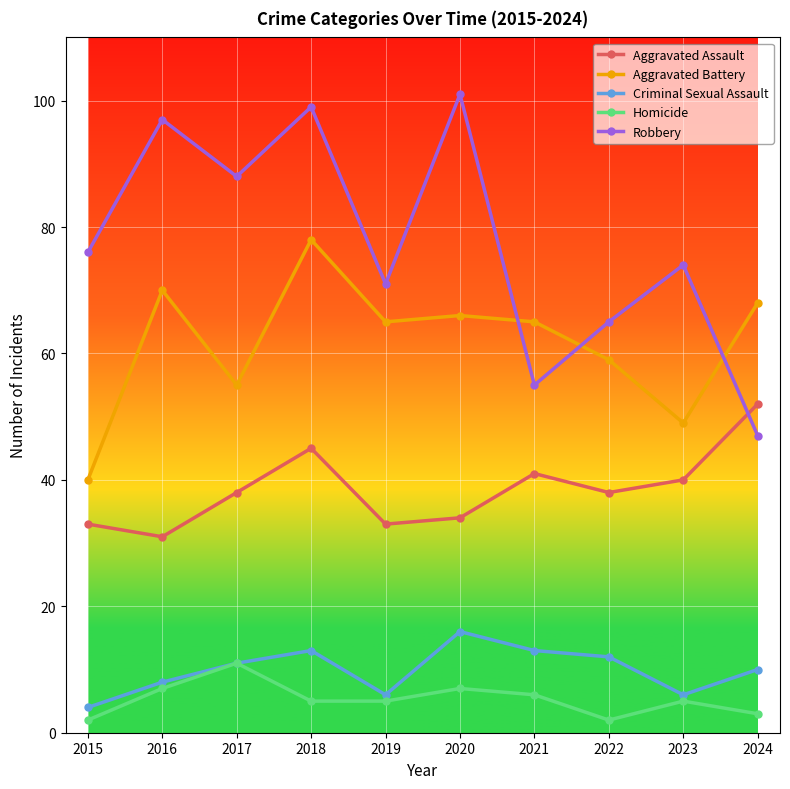

Reading left to right, list all the values displayed in this chart.

Aggravated Assault: 33	31	38	45	33	34	41	38	40	52
Aggravated Battery: 40	70	55	78	65	66	65	59	49	68
Criminal Sexual Assault: 4	8	11	13	6	16	13	12	6	10
Homicide: 2	7	11	5	5	7	6	2	5	3
Robbery: 76	97	88	99	71	101	55	65	74	47